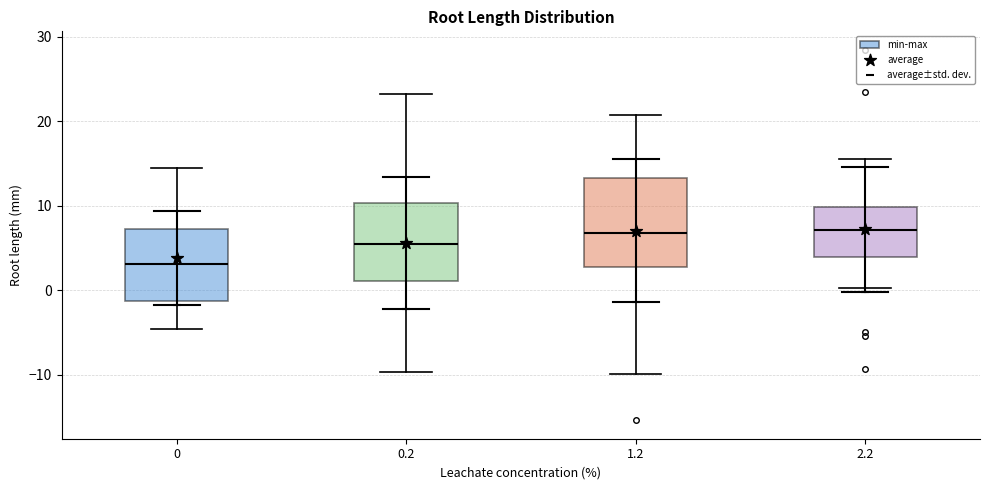

Comparing the boxes themselves (not the whiskers), which one is the tallest?

1.2